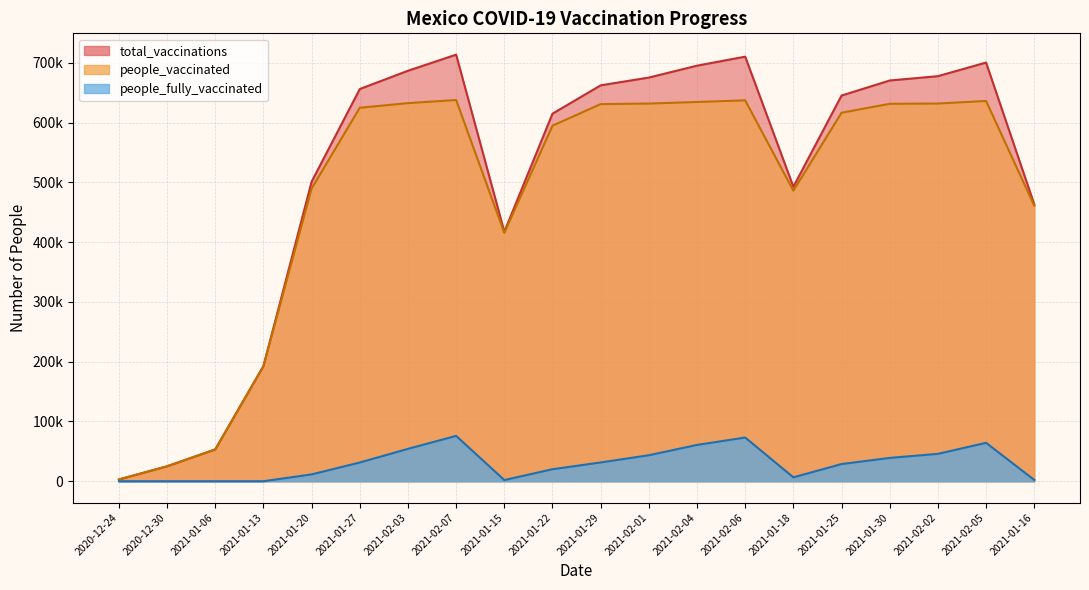

True or false: people_vaccinated has a value of 24998 at 2020-12-30.

True